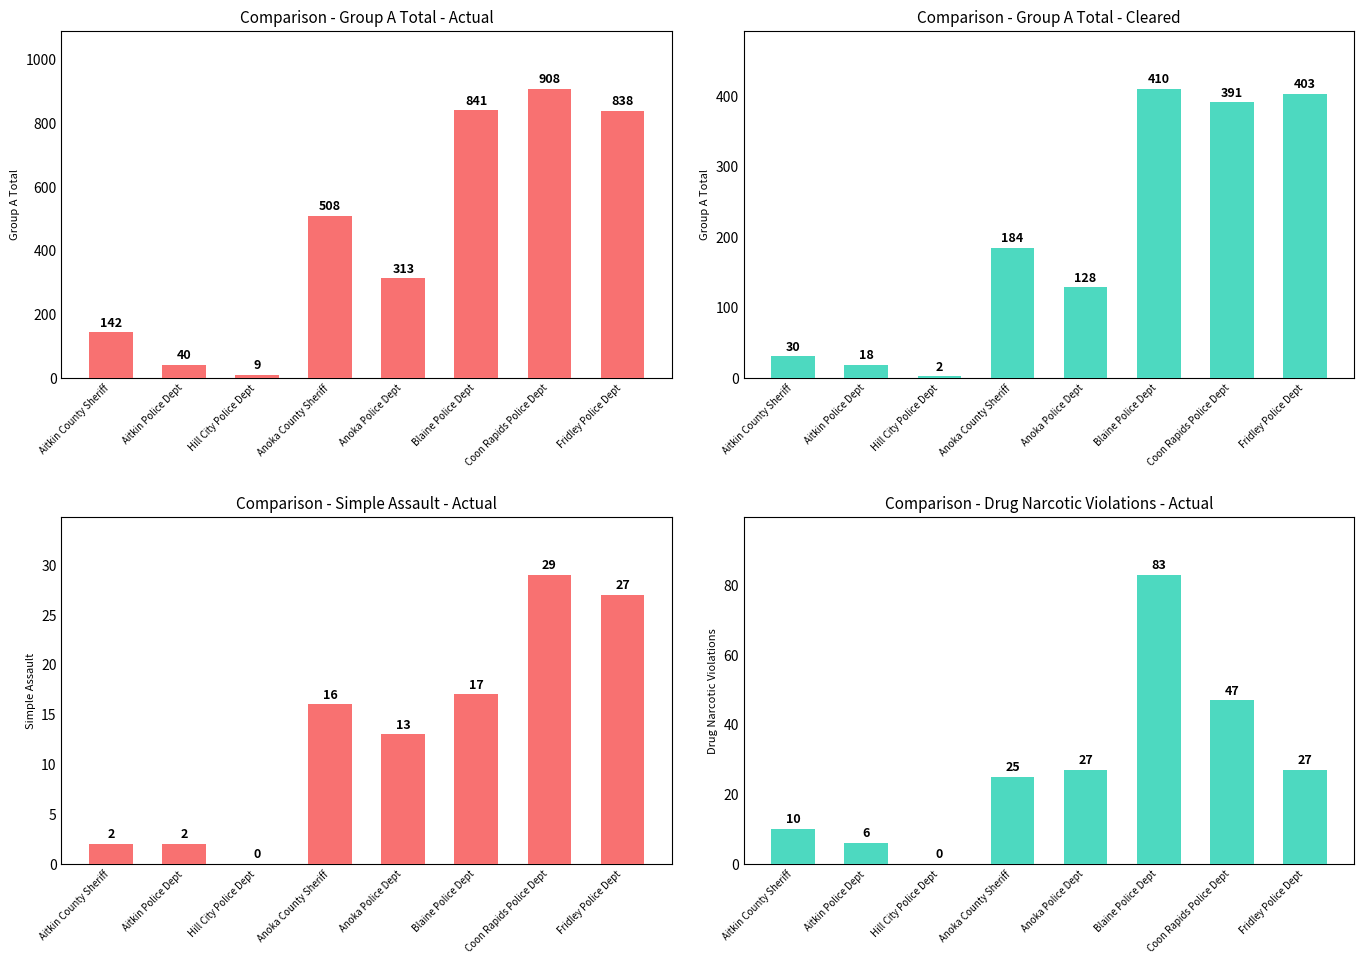

Is the value of Group A Total - Cleared at Coon Rapids Police Dept greater than the value of Simple Assault - Actual at Aitkin Police Dept?

Yes